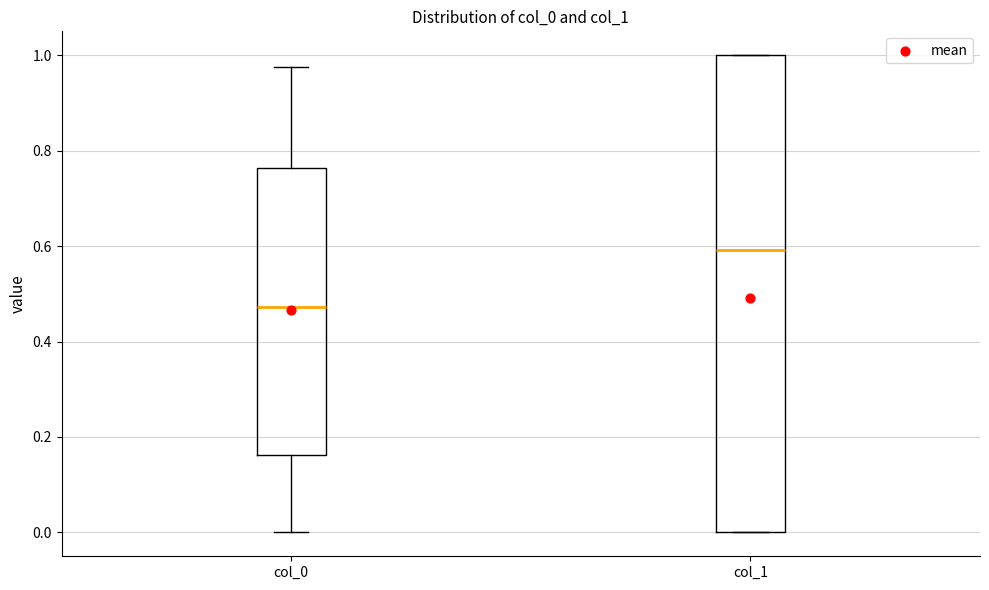

Reading left to right, read every box against the y-axis: the position of its median line, the range the box covers, and the ends of its whiskers. The values are not printed on the chart, so give them approximately, as read against the axis.

col_0: median 0.48, box 0.16 to 0.76, whiskers 0.00 to 0.98
col_1: median 0.60, box 0.00 to 1.00, whiskers 0.00 to 1.00